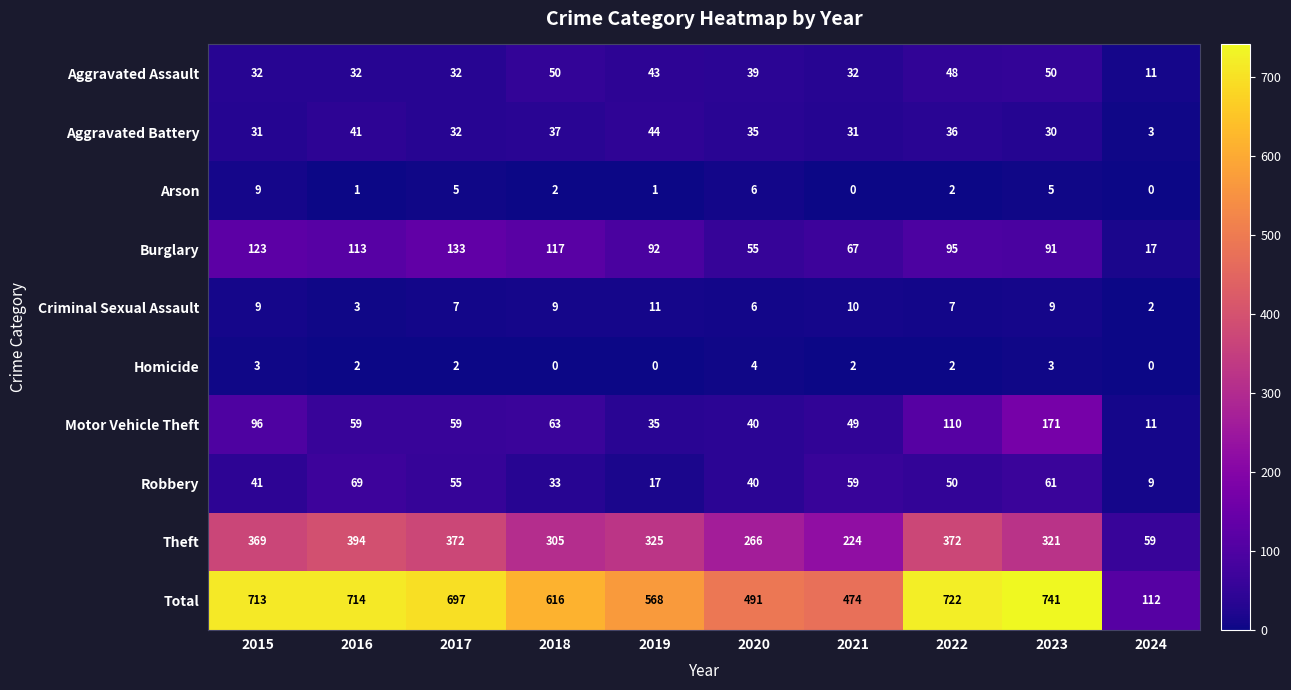

Which series has the largest total across all categories?

Total